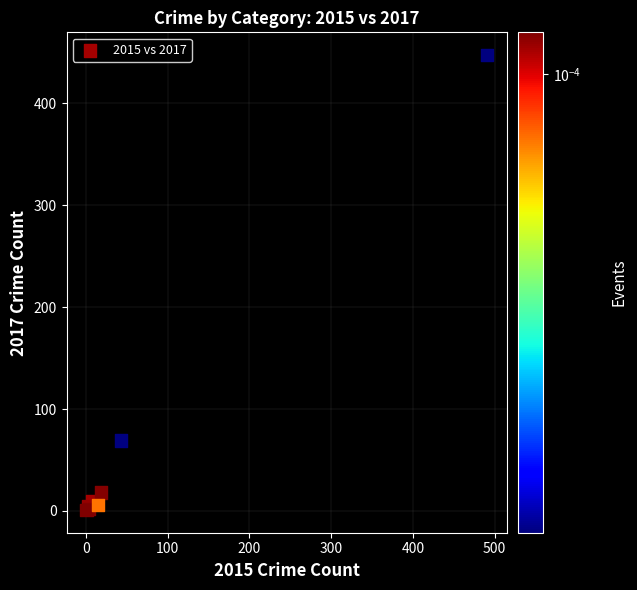

What Y value in the scatter plot is closest to 224?

69